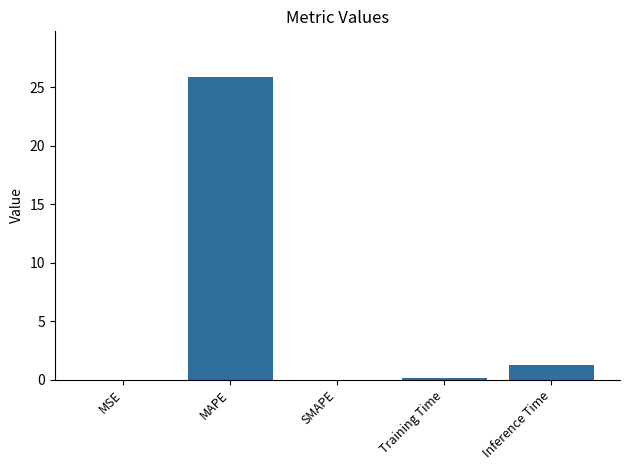

Read the value at Inference Time.

1.3